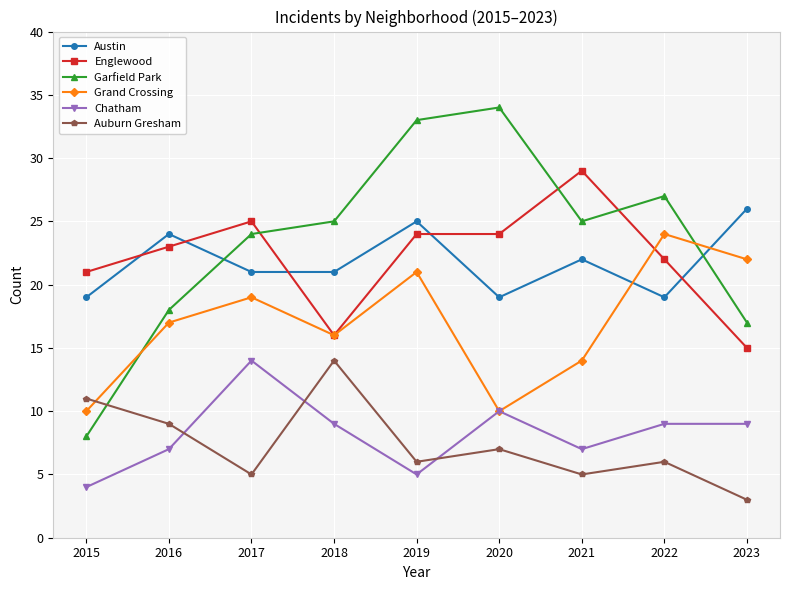

How many interior local peaks does the Grand Crossing series have?

3